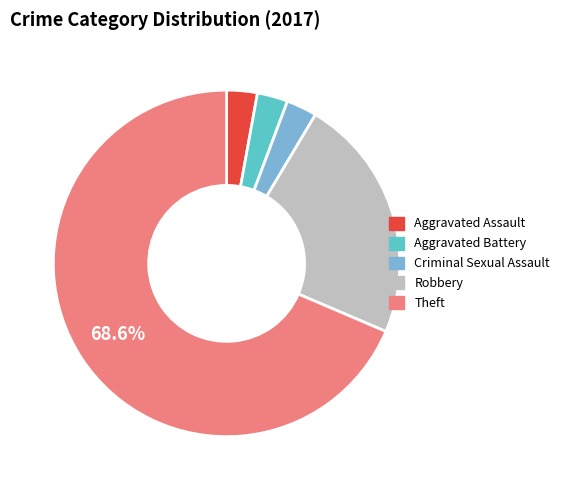

Which slice is the largest?

Theft